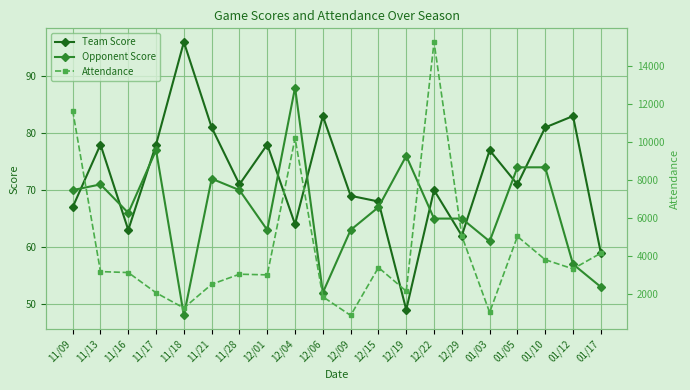

What is the difference between the highest and lowest values at 12/29?

5002